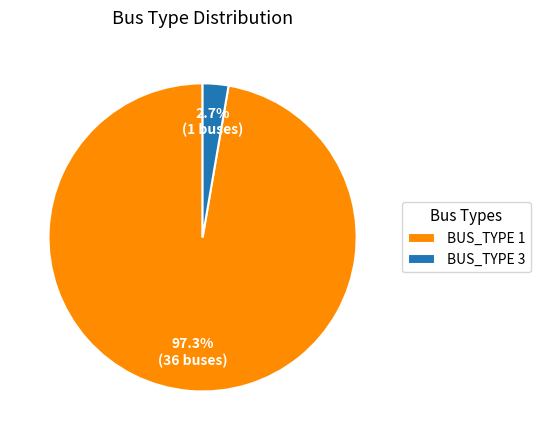

How much of the chart is everything except BUS_TYPE 1?

2.7%